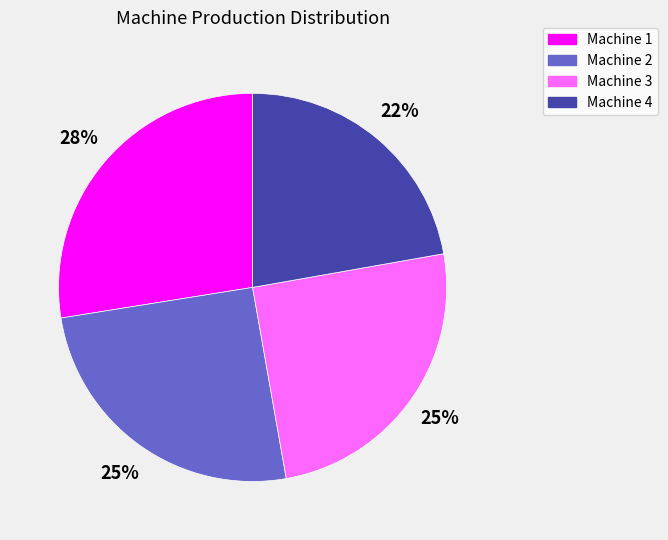

What percentage is the Machine 3 slice, to the nearest percent?

25%